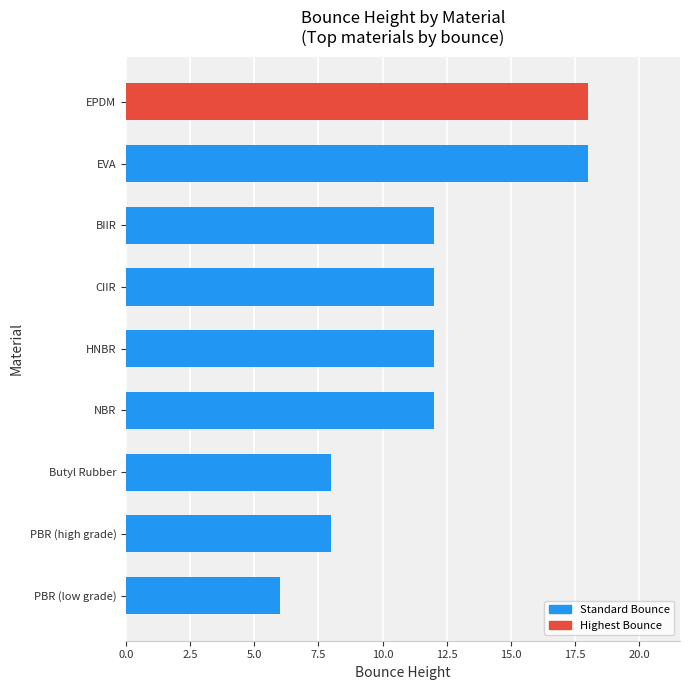

What is the greatest value displayed?

18